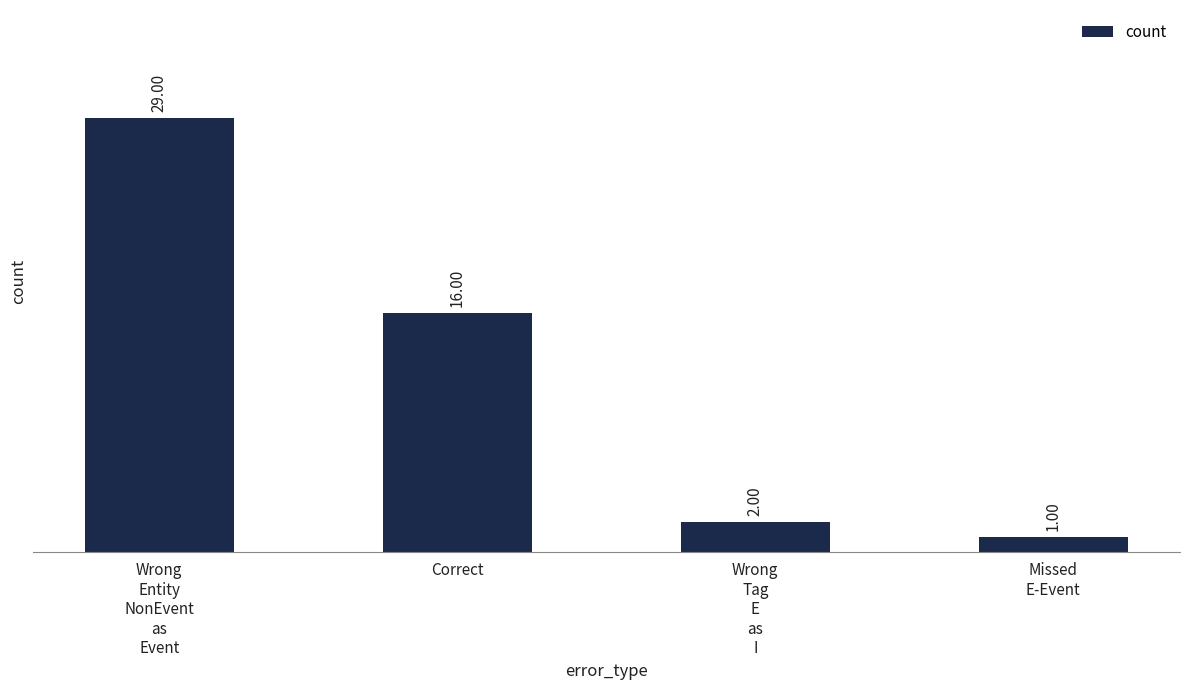

What is the sum of the values at Correct and Wrong
Tag
E
as
I?

18